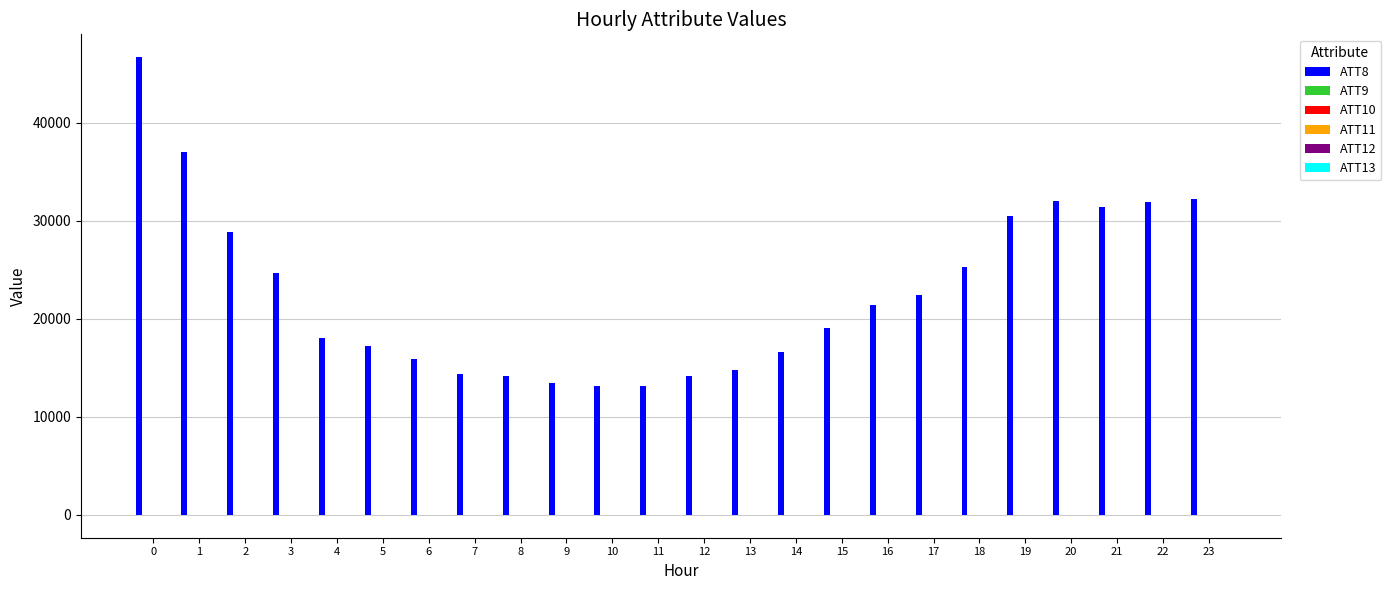

Read the ATT8 value at 15.

19100.0